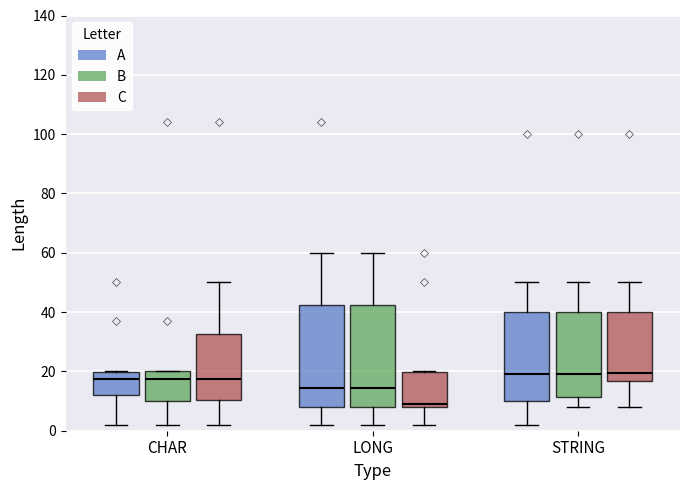

Reading left to right, transcribe this box plot: for each box, give where its median line is, the range the box spans, and where its two whiskers end, as read against the y-axis. The values are not printed on the chart, so give them approximately, as read against the axis.

CHAR (A): median 18, box 12 to 20, whiskers 2 to 20
CHAR (B): median 18, box 10 to 20, whiskers 2 to 20
CHAR (C): median 18, box 10 to 32, whiskers 2 to 50
LONG (A): median 14, box 8 to 42, whiskers 2 to 60
LONG (B): median 14, box 8 to 42, whiskers 2 to 60
LONG (C): median 10, box 8 to 20, whiskers 2 to 20
STRING (A): median 20, box 10 to 40, whiskers 2 to 50
STRING (B): median 20, box 12 to 40, whiskers 8 to 50
STRING (C): median 20, box 16 to 40, whiskers 8 to 50